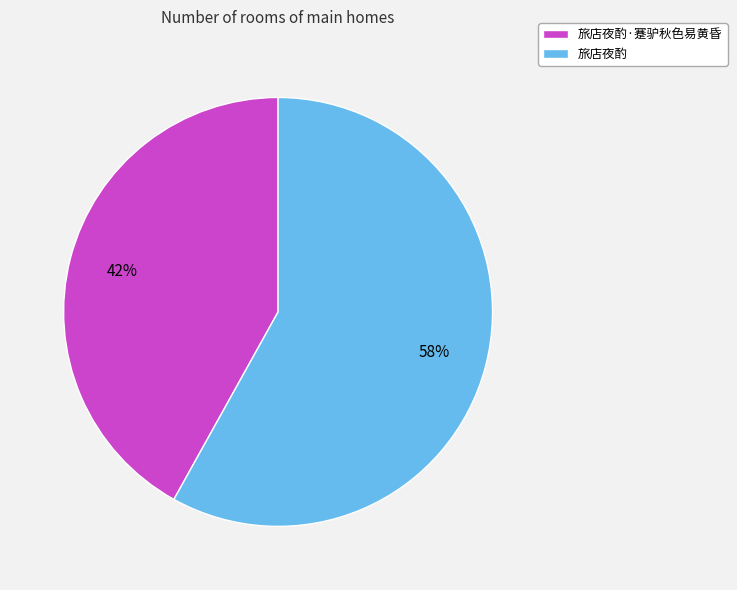

Combined, do 旅店夜酌·蹇驴秋色易黄昏 and 旅店夜酌 account for over 50%?

Yes